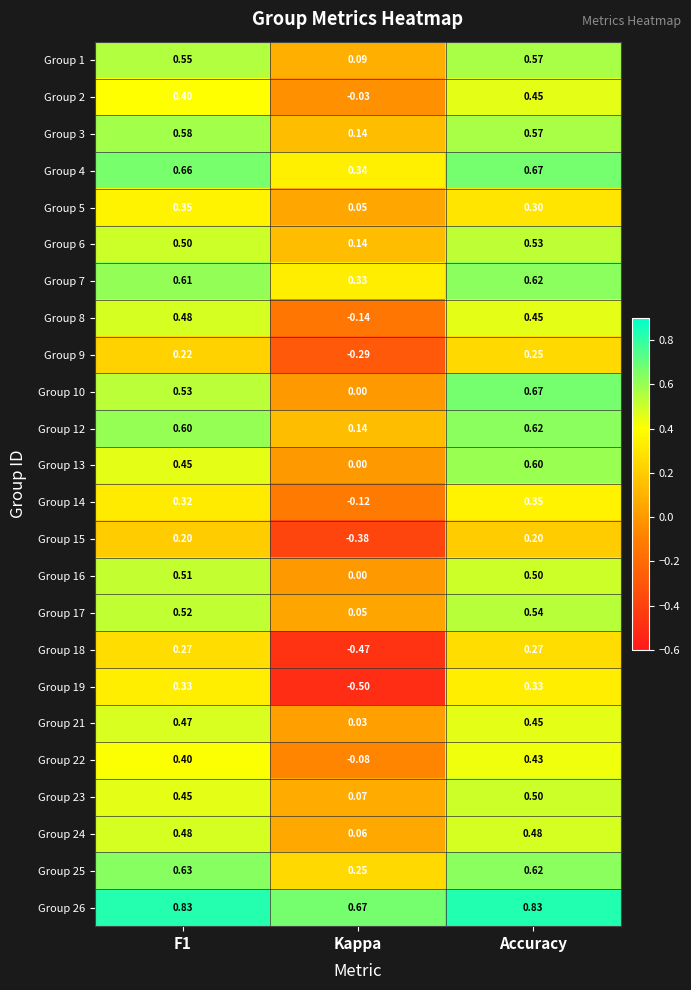

What is the spread (max minus min) of values at Accuracy?

0.6